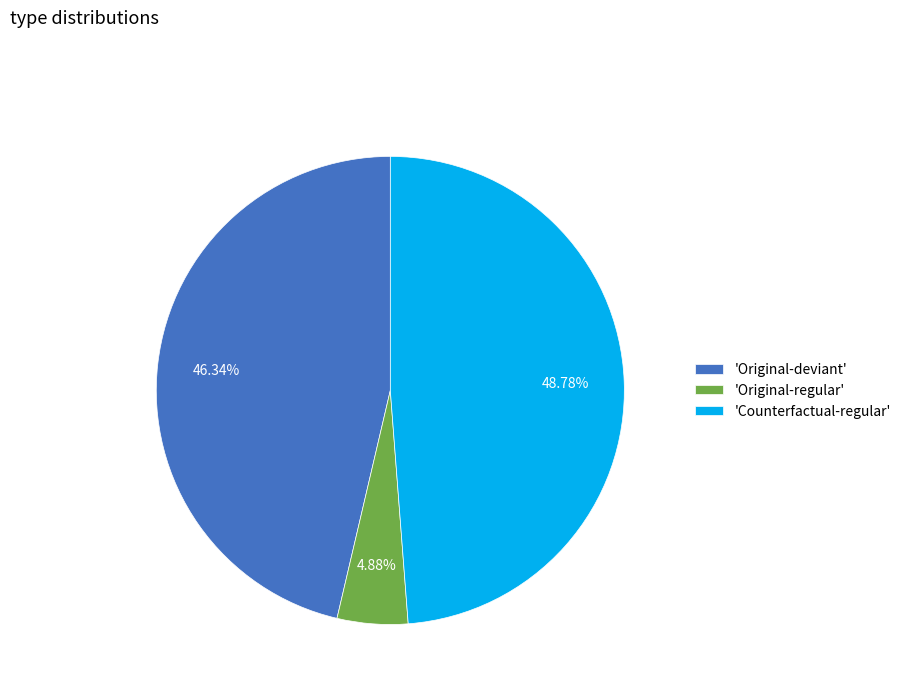

Approximately how many times larger is the value at 'Counterfactual-regular' compared to 'Original-deviant'?

1.1